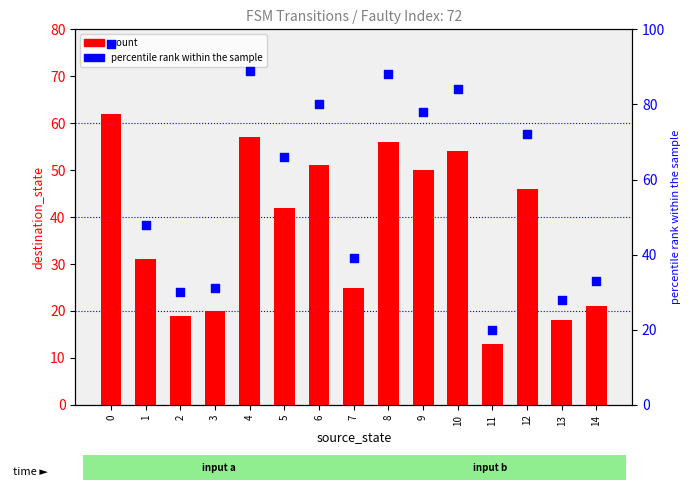

Which series has the largest total across all categories?

percentile rank within the sample